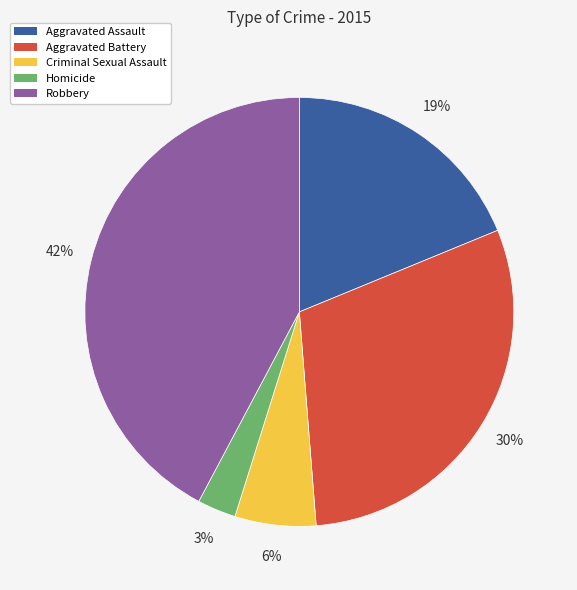

Does any single category account for the majority?

No